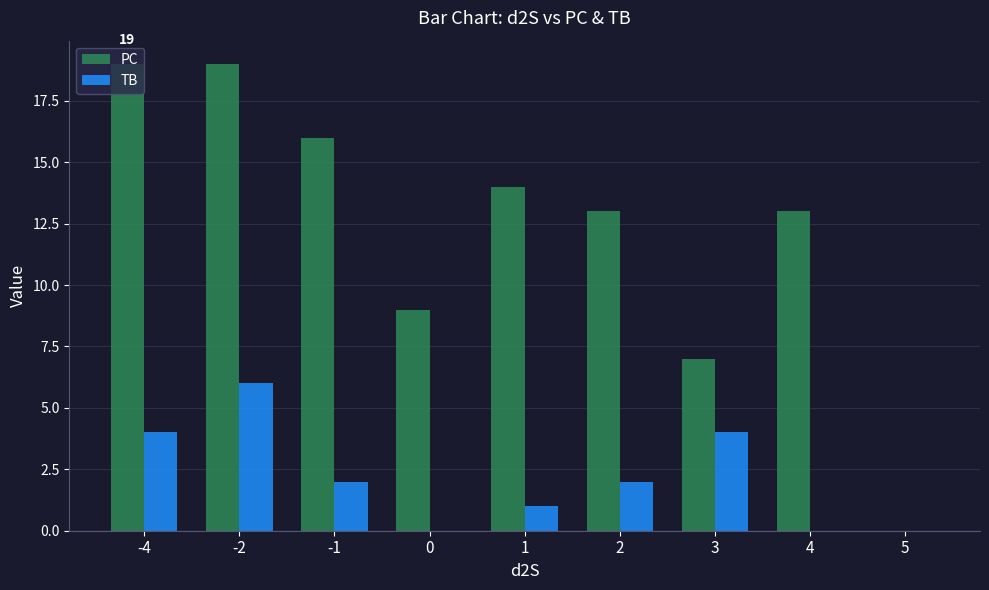

What is the spread (max minus min) of values at 0?

9